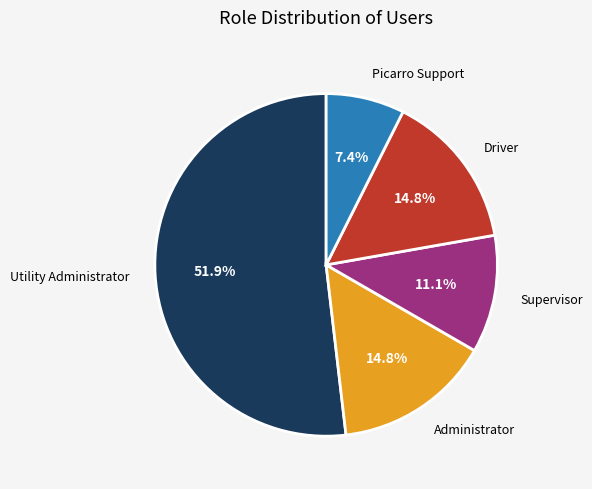

Does Driver represent more than half of the total?

No